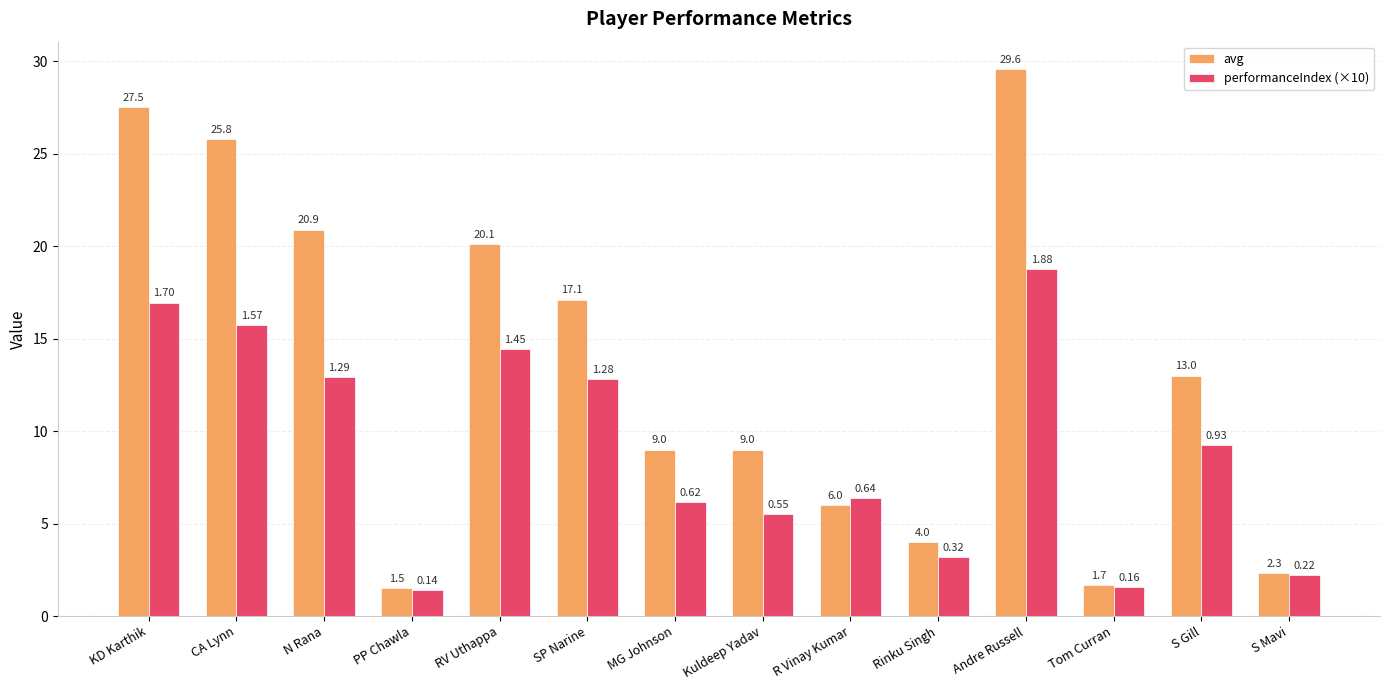

What is the label of the 9th bar from the right?

SP Narine